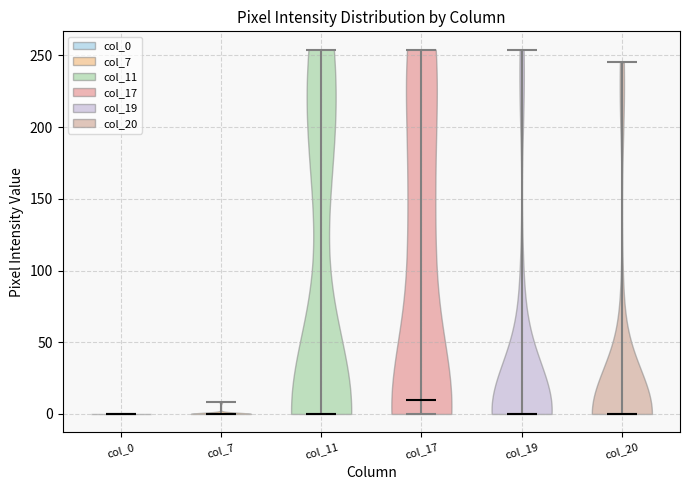

Which violin has the highest median line?

col_17